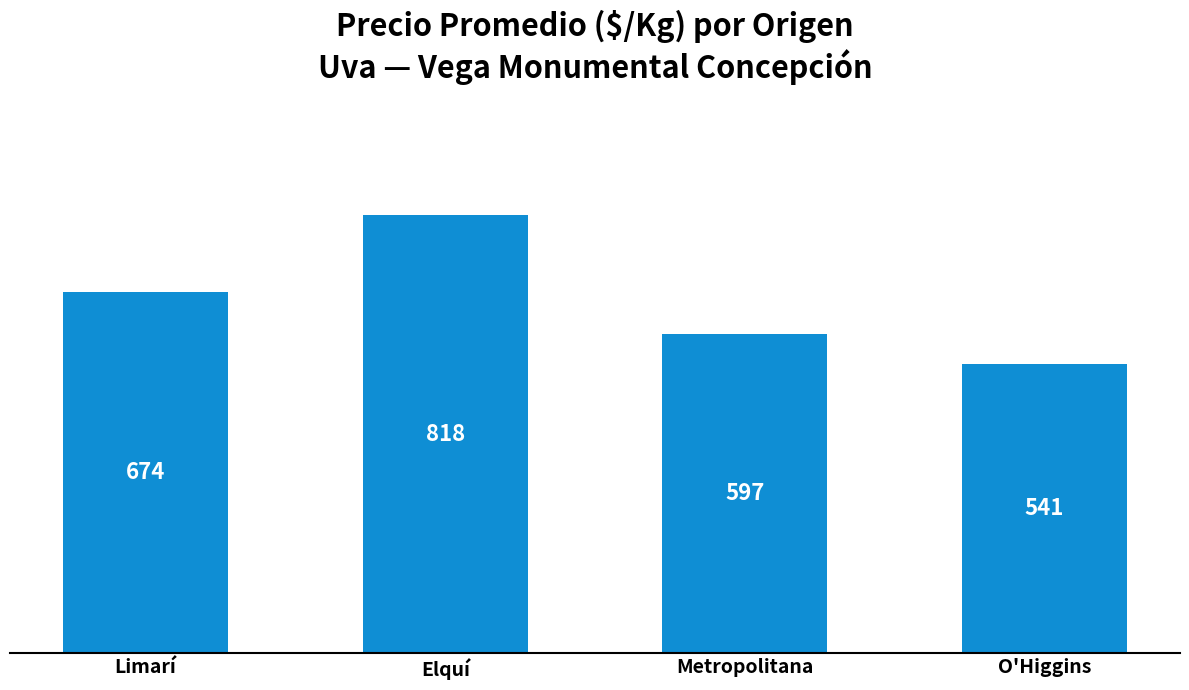

How many values are below 674?

2